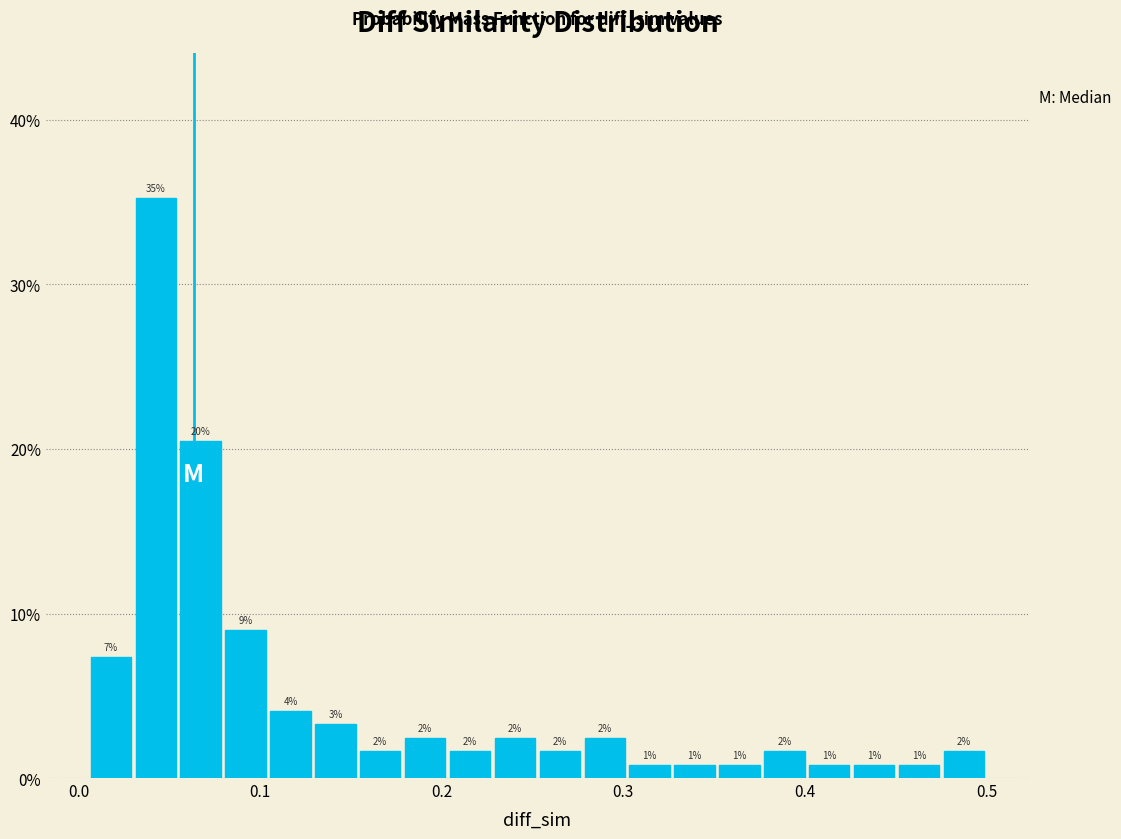

Around what value on the x-axis is the tallest bar? Give the approximate position of its centre, as read against the axis.

0.04